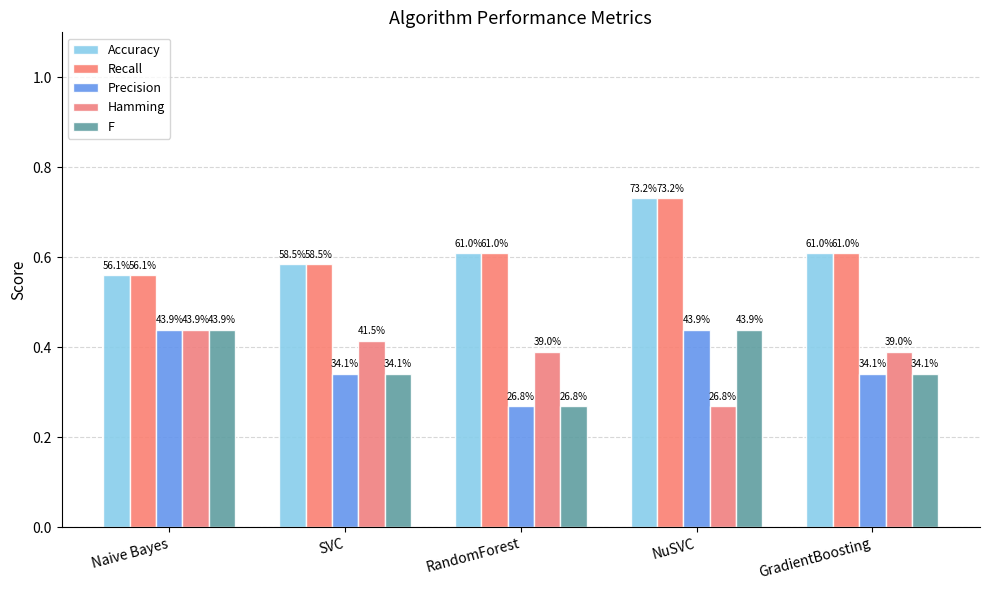

Does the chart contain stacked bars?

No